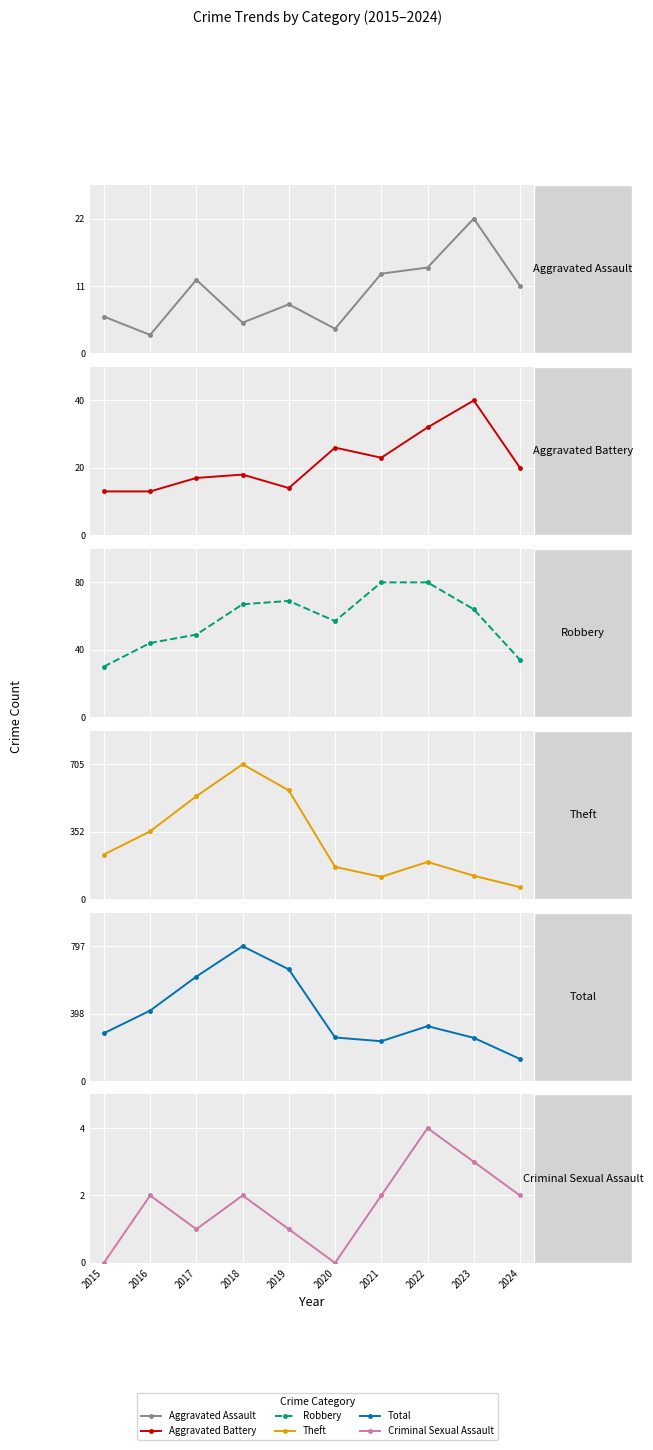

True or false: Aggravated Battery and Theft cross at least once.

False